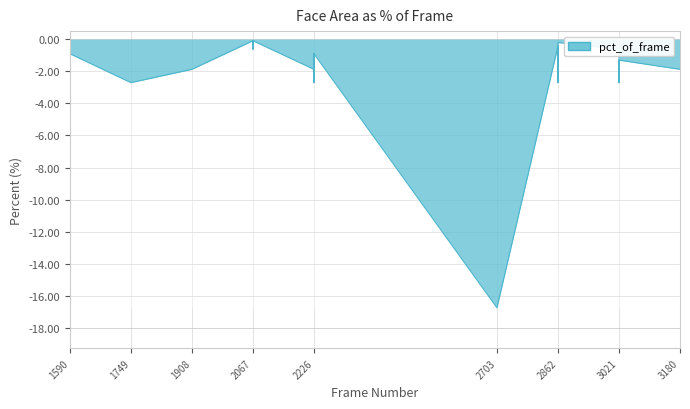

True or false: there are more than 0 points higher than both neighbors.

True